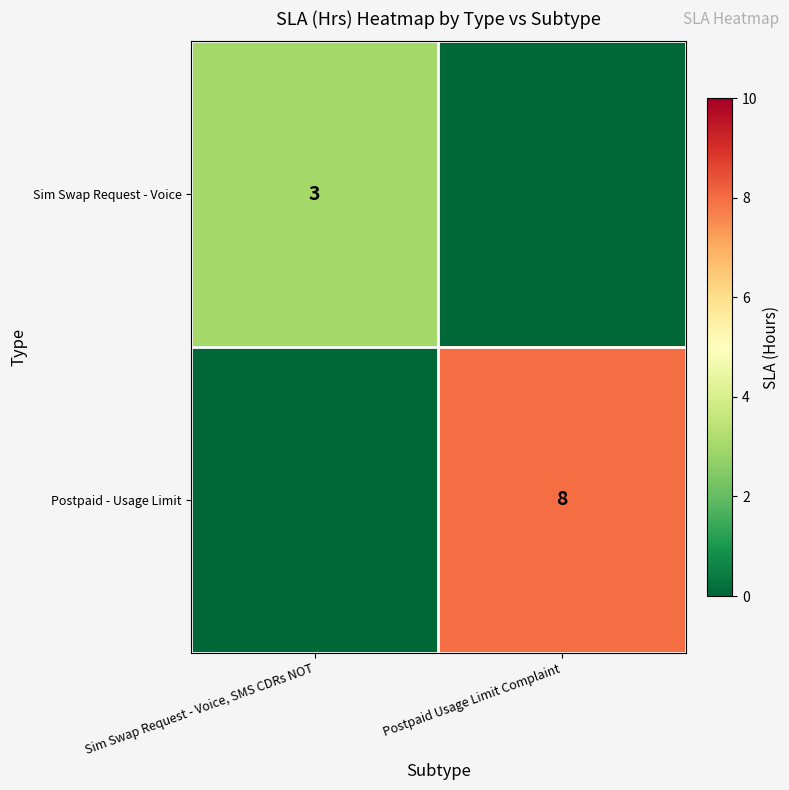

How many series are shown in this chart?

2